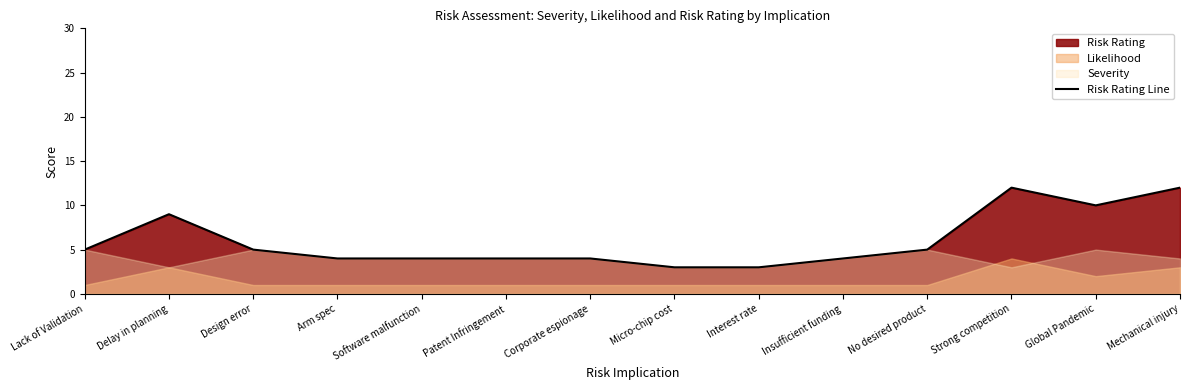

What is the sum of the values at No desired product and Interest rate?

8